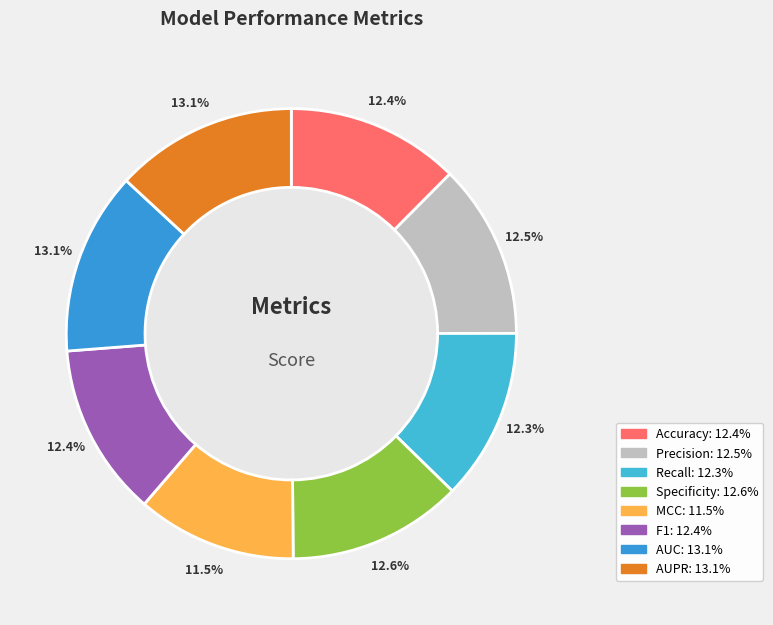

Does any single category account for the majority?

No